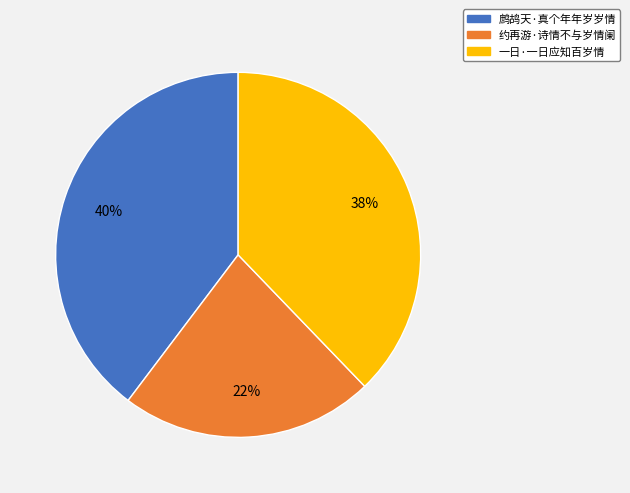

To the nearest percent, what percentage of the pie is 一日·一日应知百岁情?

38%